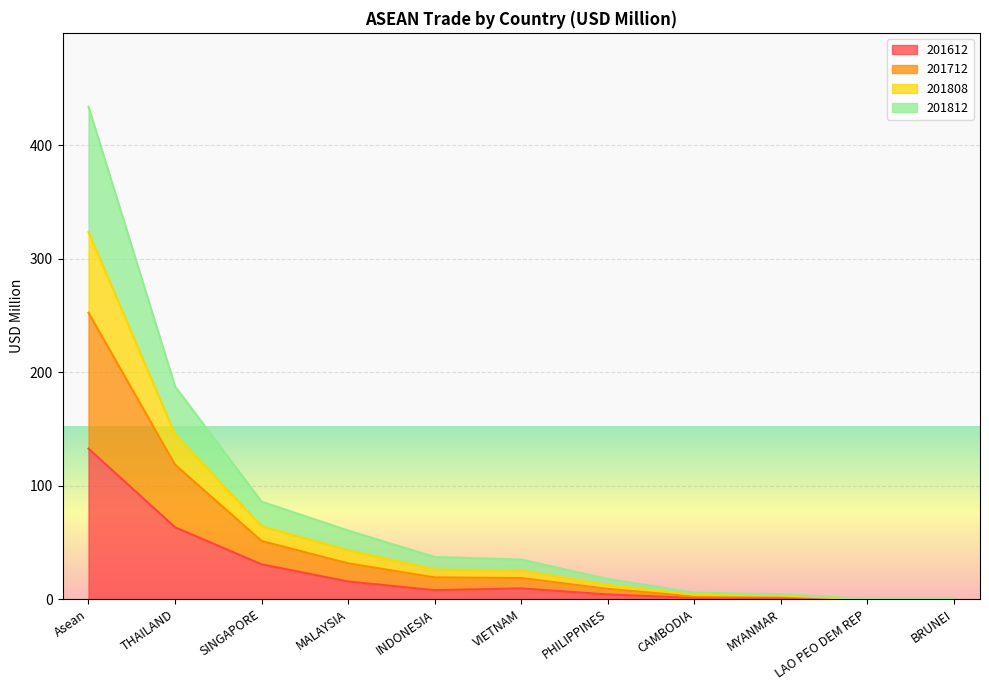

What is the label of the 5th point from the right?

PHILIPPINES